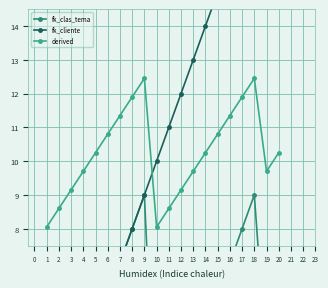

What is the average value of the fk_clas_tema series?

5.0